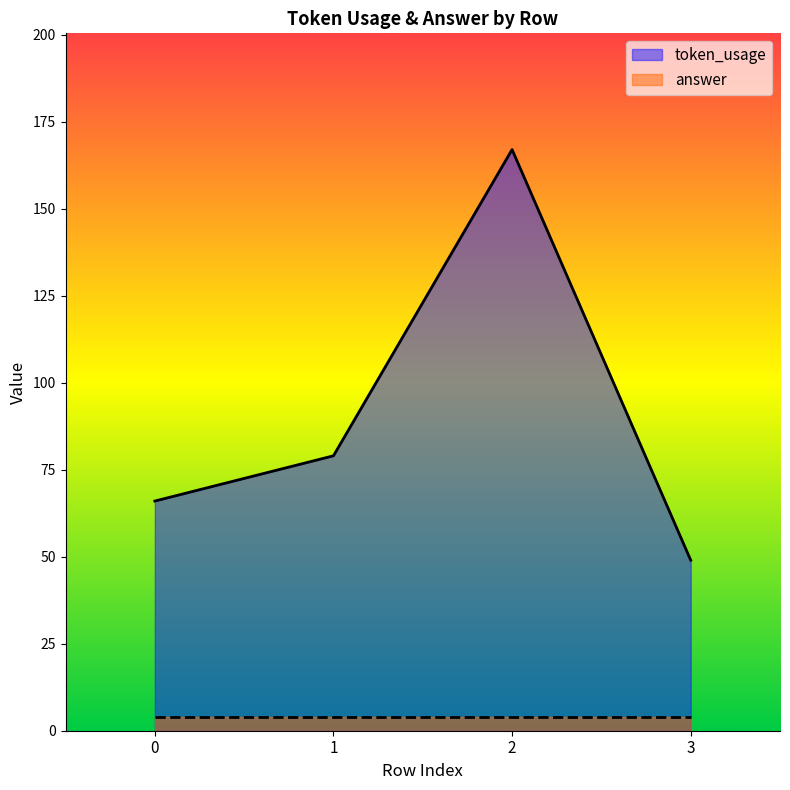

Rank the categories by value from highest to lowest.

2, 1, 0, 3